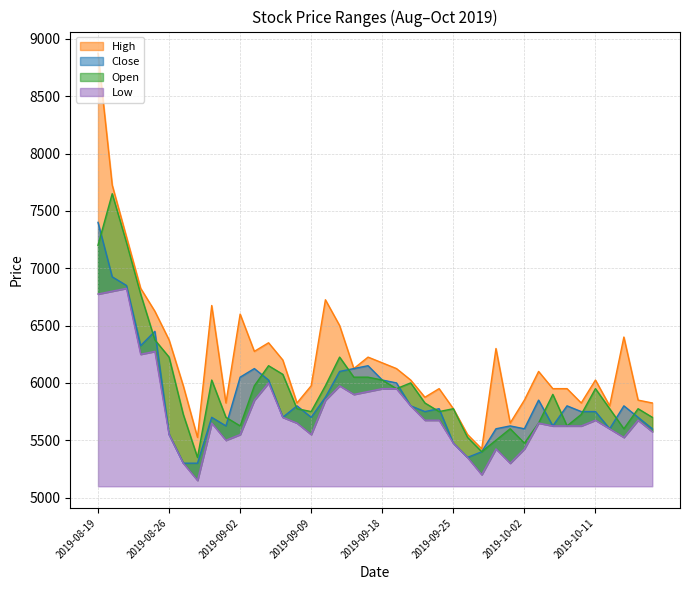

True or false: Close has a value of 2198 at 2019-09-26.

False